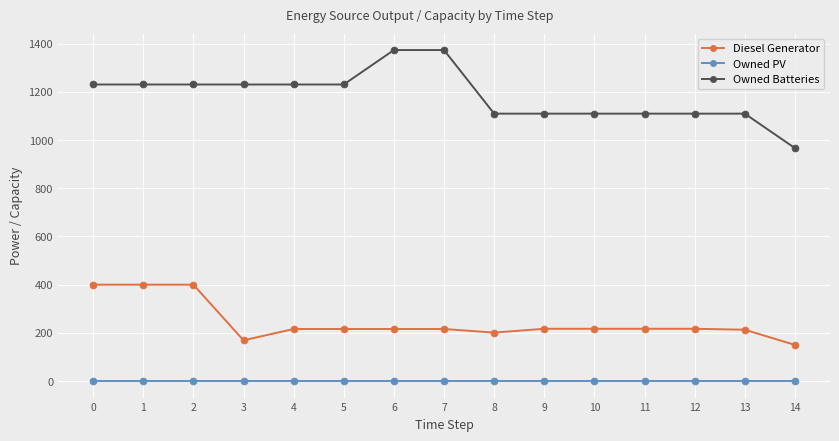

True or false: Owned Batteries and Diesel Generator cross at least once.

False